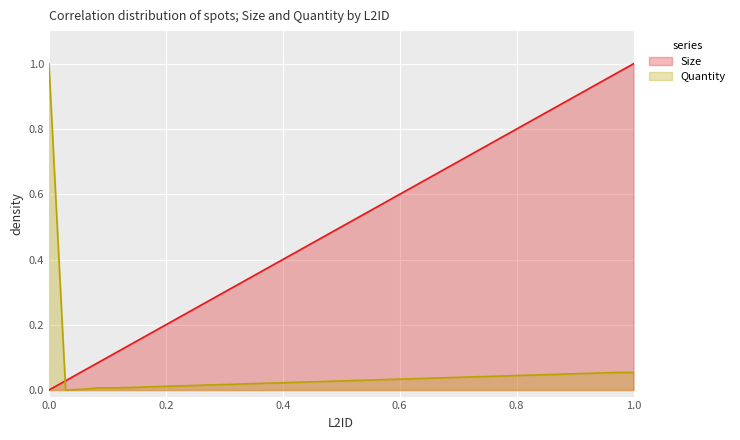

Which series has the largest total across all categories?

Size